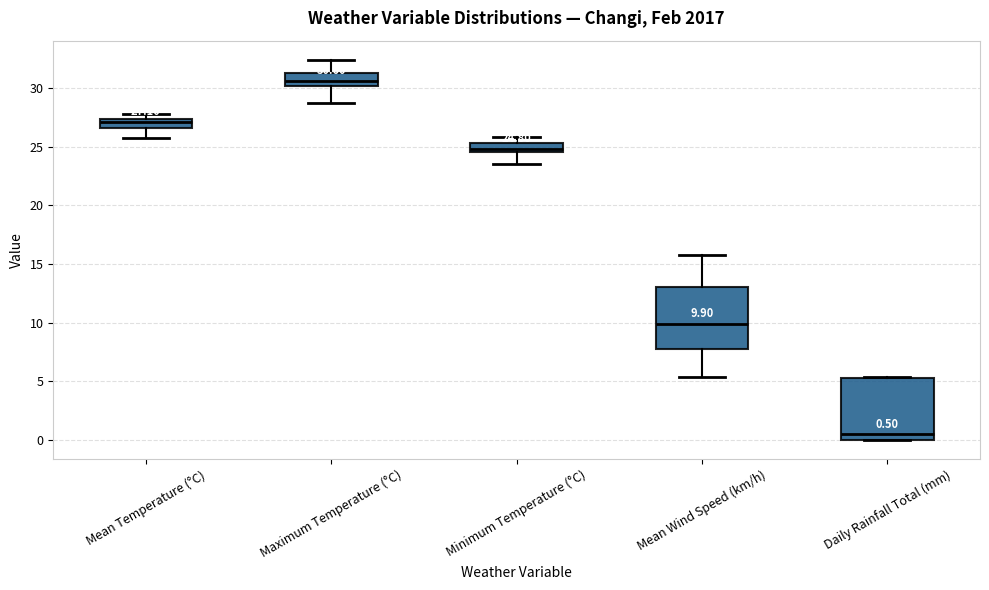

Which box's median line is the lowest?

Daily Rainfall Total (mm)